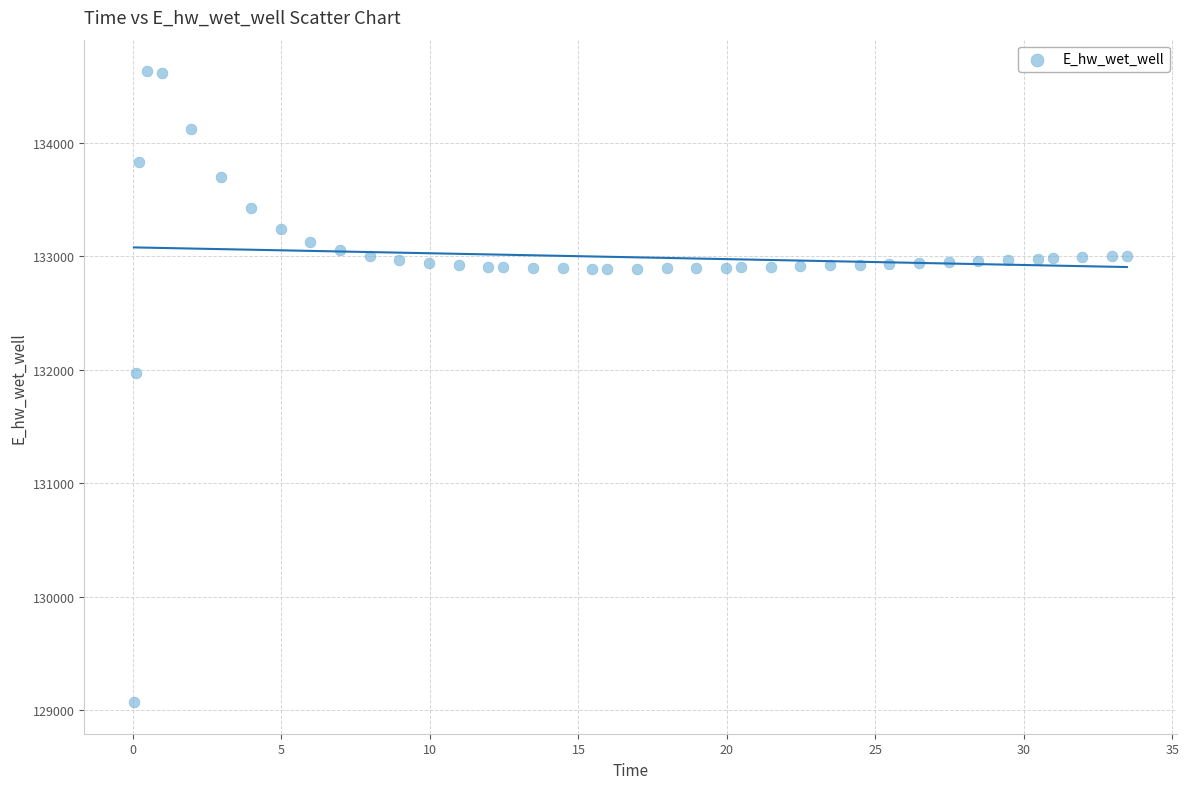

What is the range of Y values (max minus min)?

5557.7